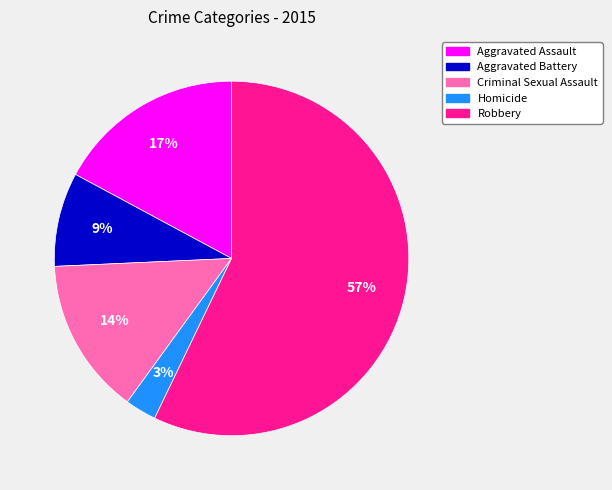

The Homicide slice represents 3% of the pie. True or false?

True